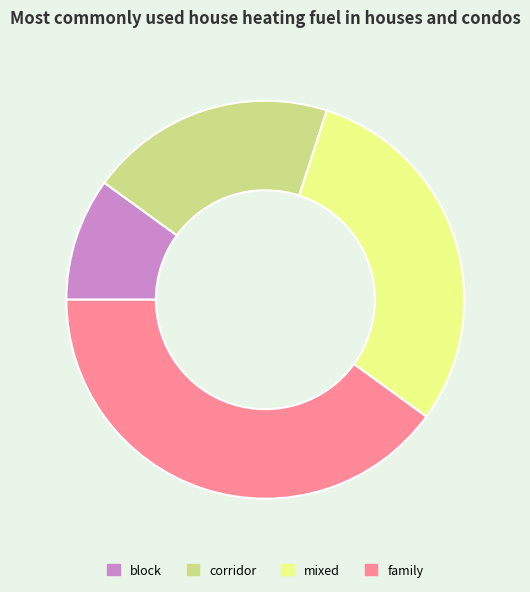

Is it true that block is 10% of the pie?

True